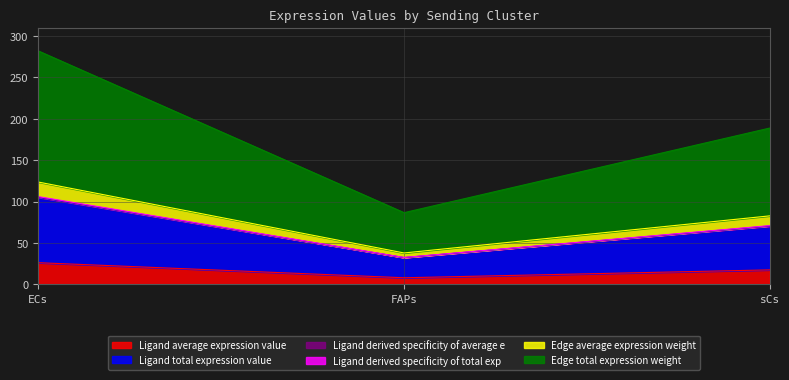

What is the difference between the second highest and minimum values in the Edge total expression weight series?

102.2